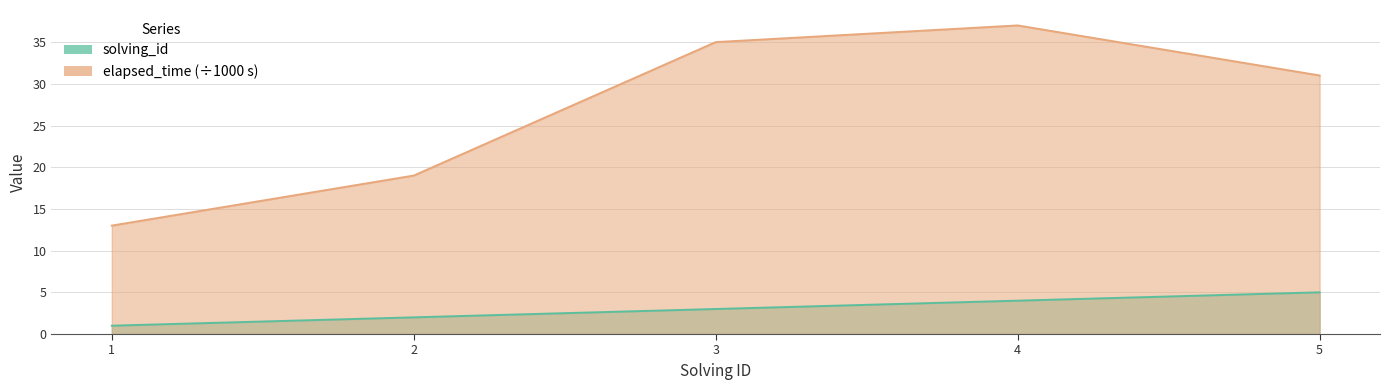

List the series in order of their overall mean, lowest first.

solving_id, elapsed_time